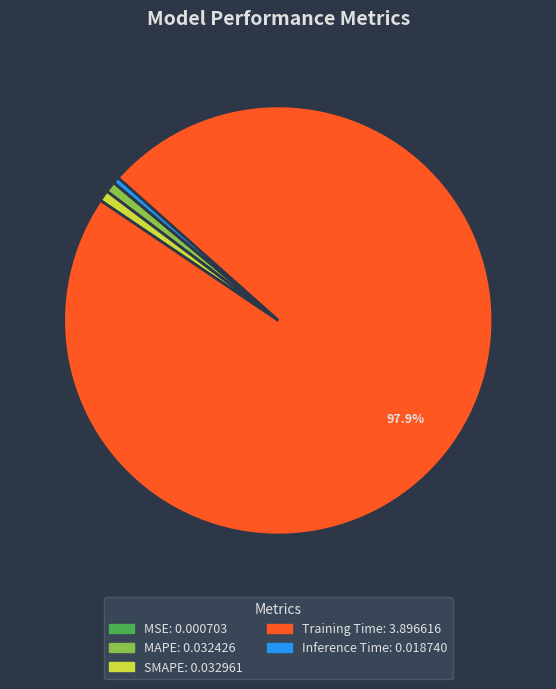

Is the sum of Inference Time and Training Time greater than half?

Yes